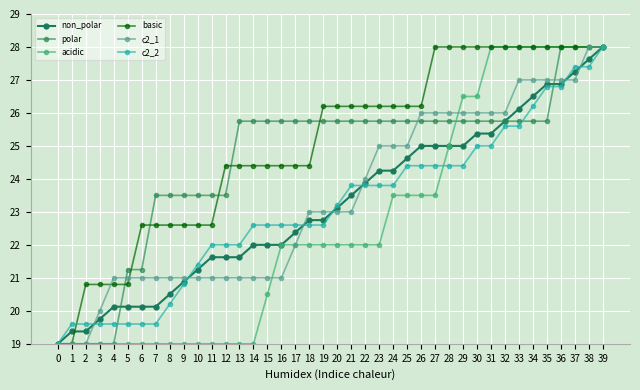

At which category is the sum across all series the highest?

39